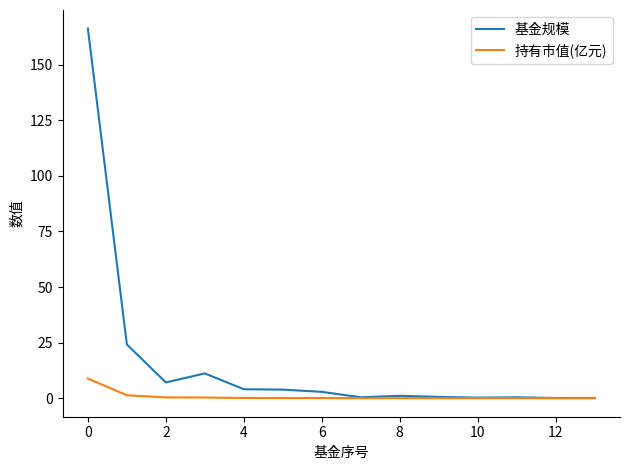

What is the greatest value displayed?

166.3